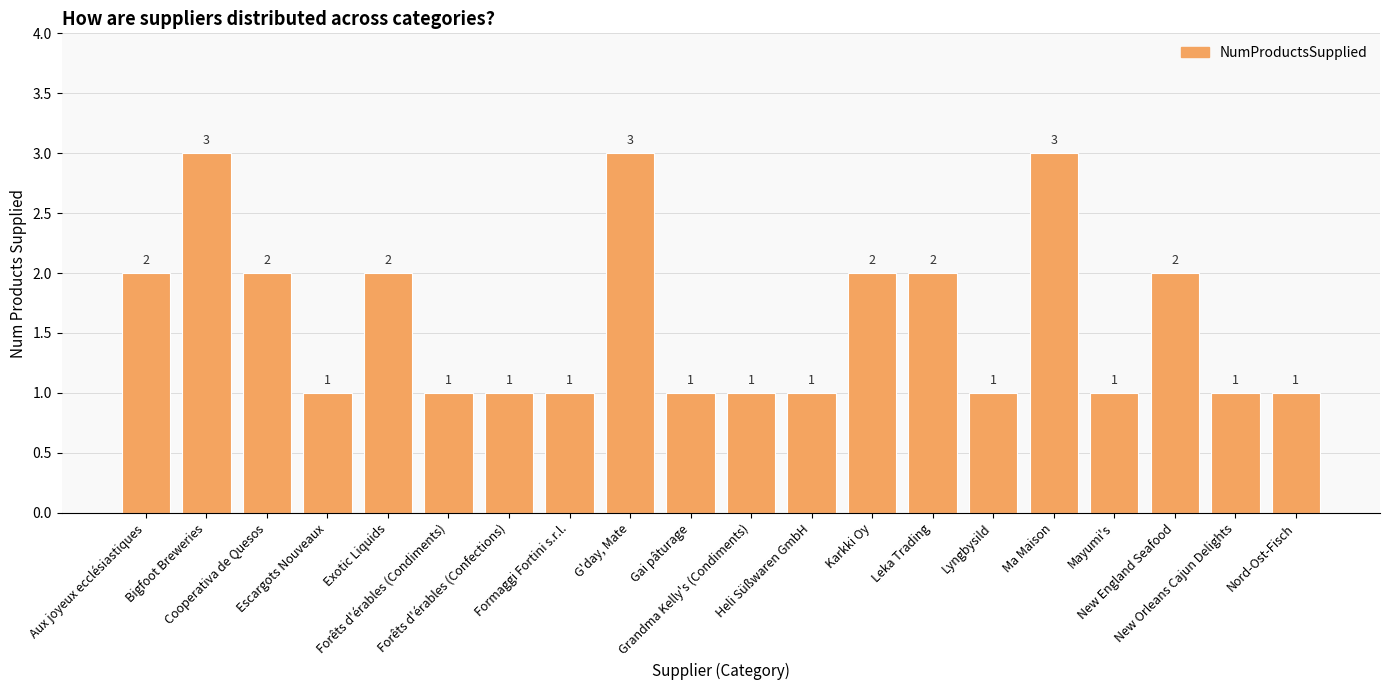

What is the average value?

2